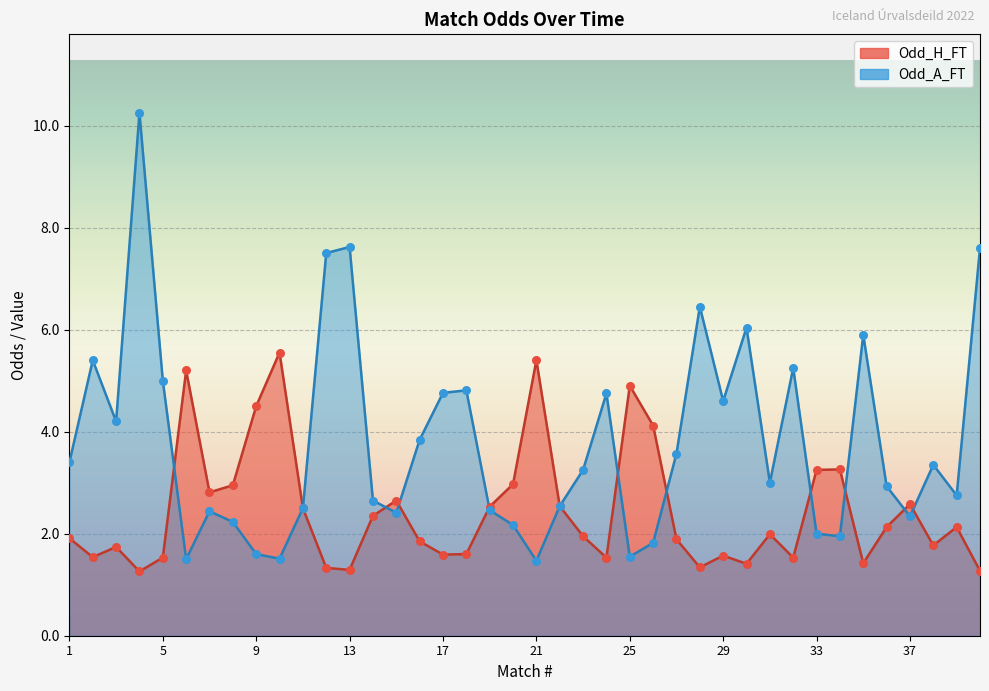

What are all the series names shown in the legend?

Odd_H_FT, Odd_A_FT